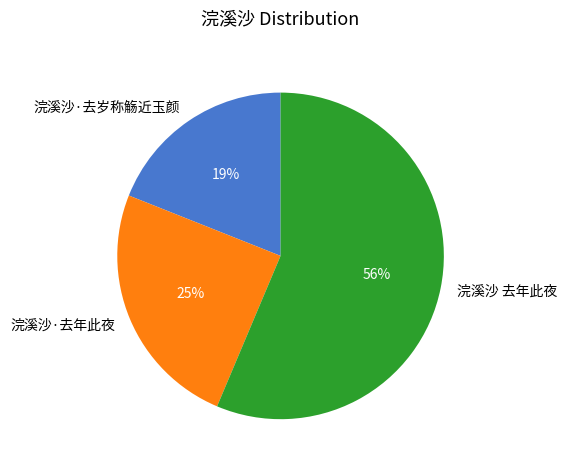

Is there any slice that represents more than half of the pie?

Yes